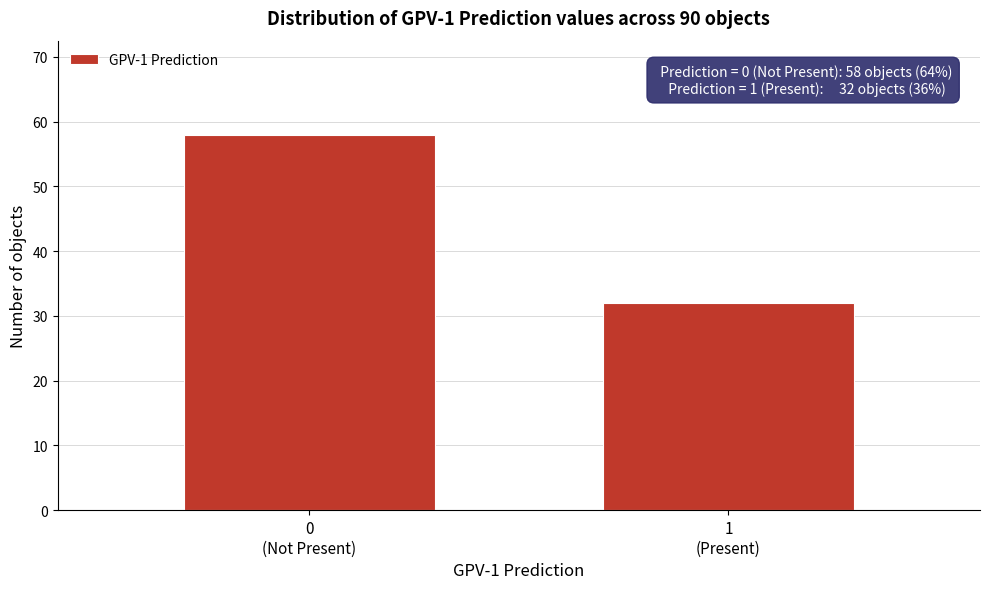

Reading left to right, transcribe all the data shown in this chart.

58	32